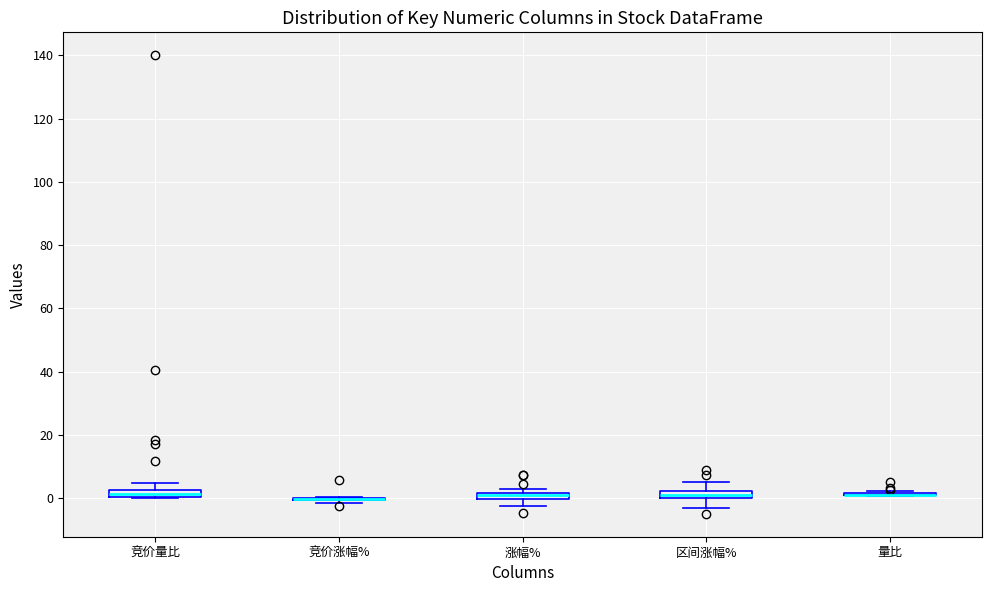

Where is the upper edge of the box for 区间涨幅% on the y-axis? The values are not printed on the chart, so give them approximately, as read against the axis.

2